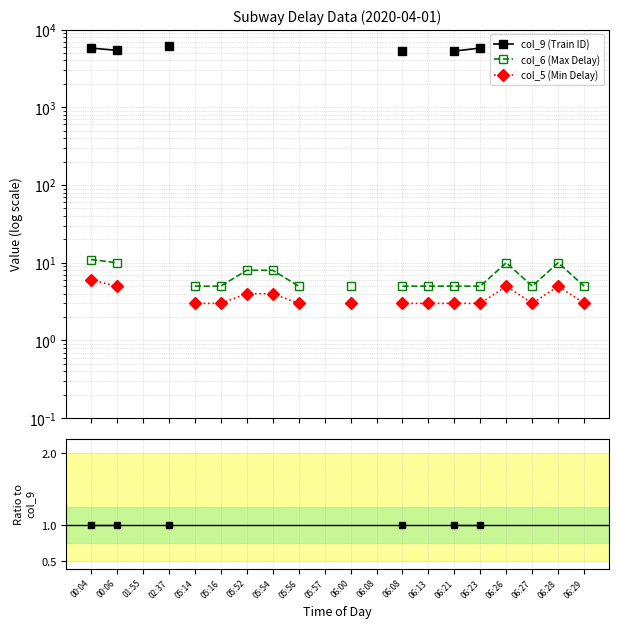

Is the value of col_9 (Train ID) at 06:29 greater than the value of col_5 (Min Delay) at 06:27?

No